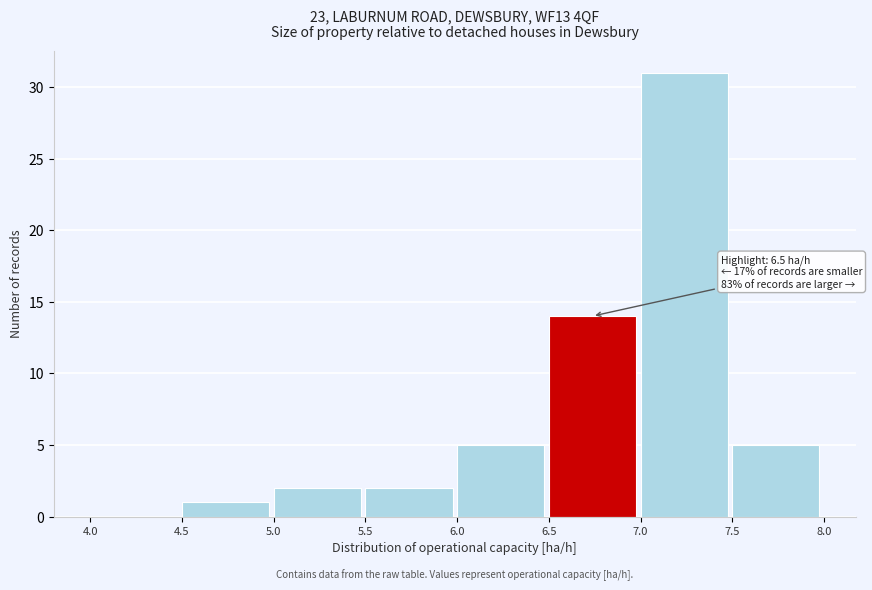

Which range on the x-axis has the tallest bar?

7.0 to 7.5